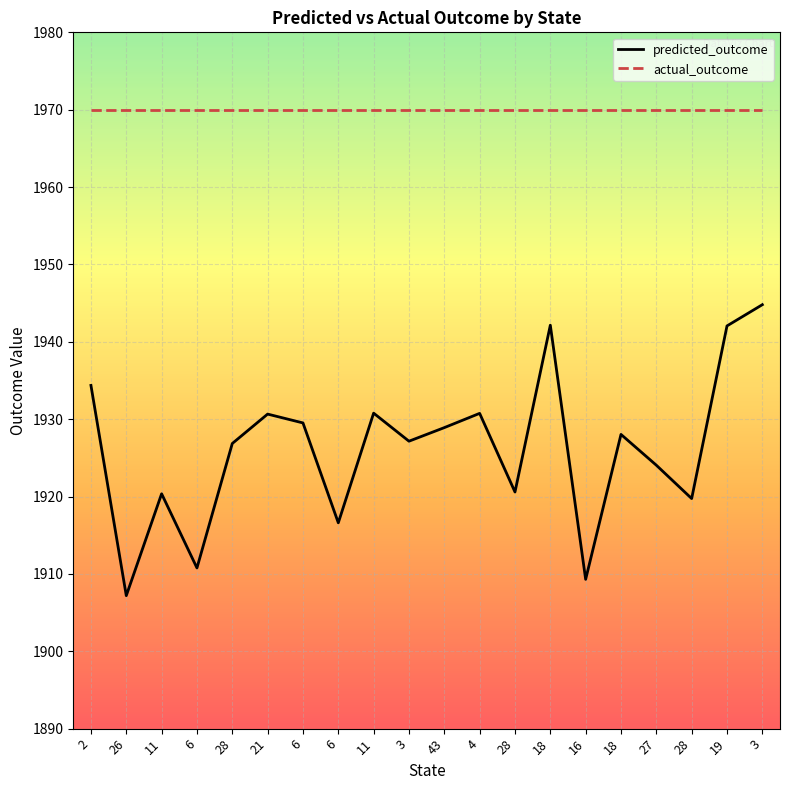

What is the smallest value displayed?

1907.2